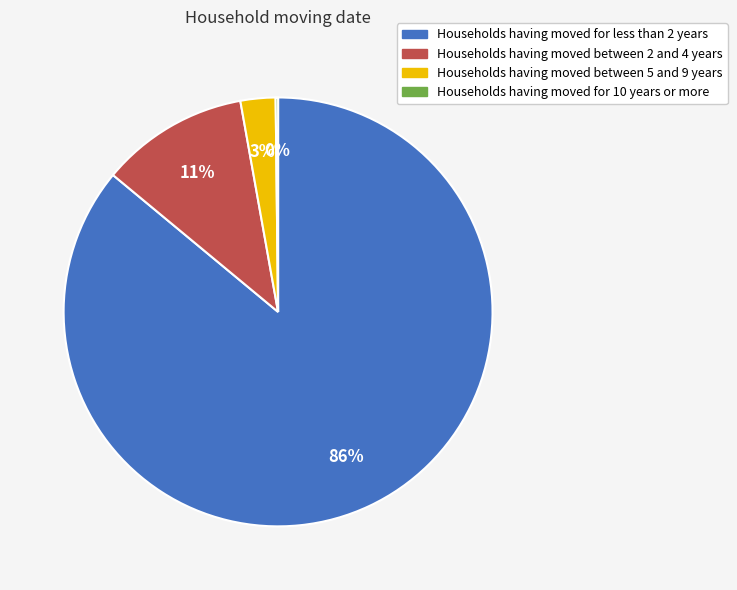

The Households having moved between 2 and 4 years slice represents 11% of the pie. True or false?

True